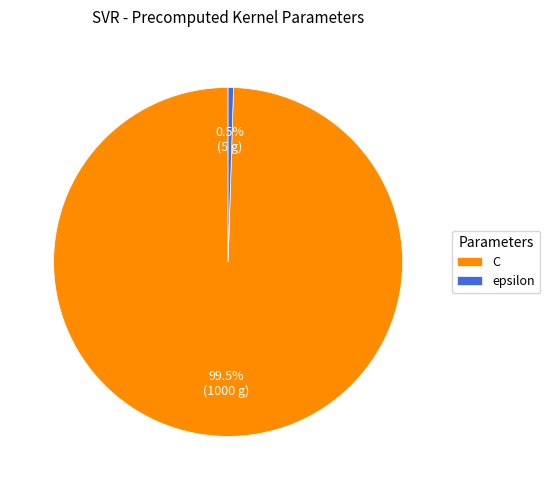

Rank the categories by value from lowest to highest.

epsilon, C